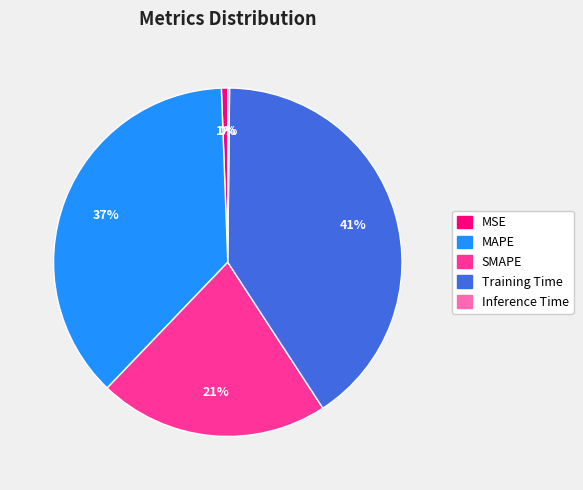

Which category has the biggest portion of the pie?

Training Time